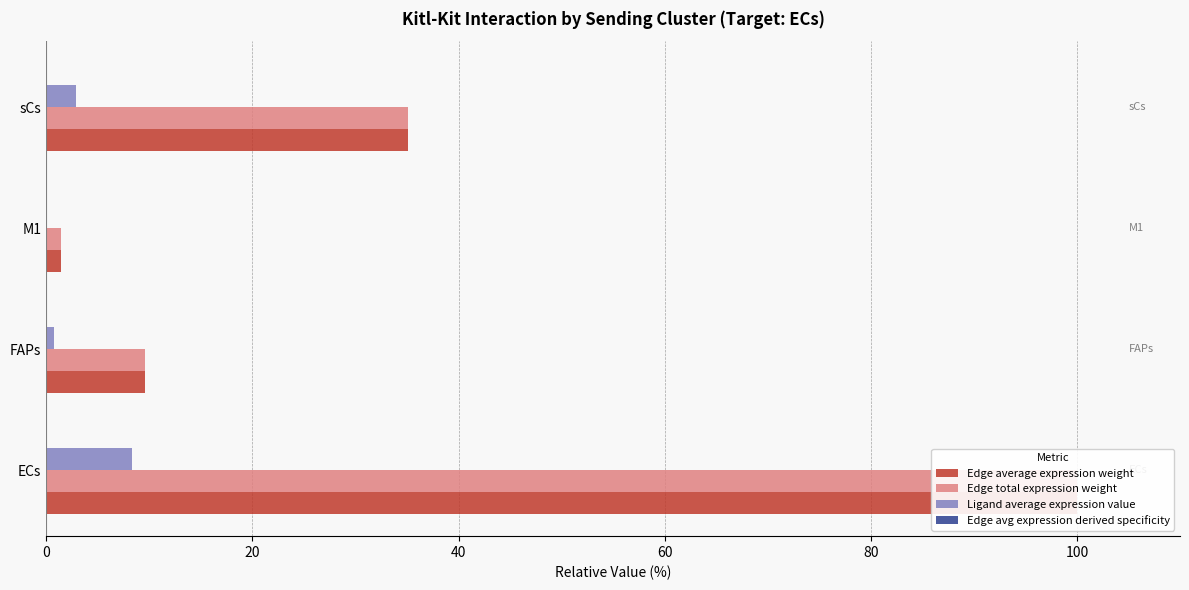

Is it true that Edge average expression weight equals 9.5 at FAPs?

True